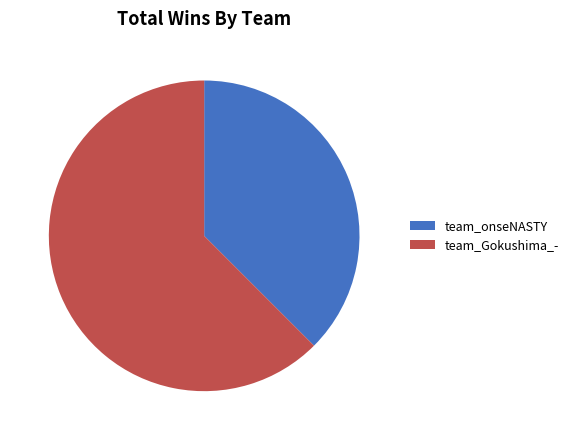

Count the number of slices in the pie.

2